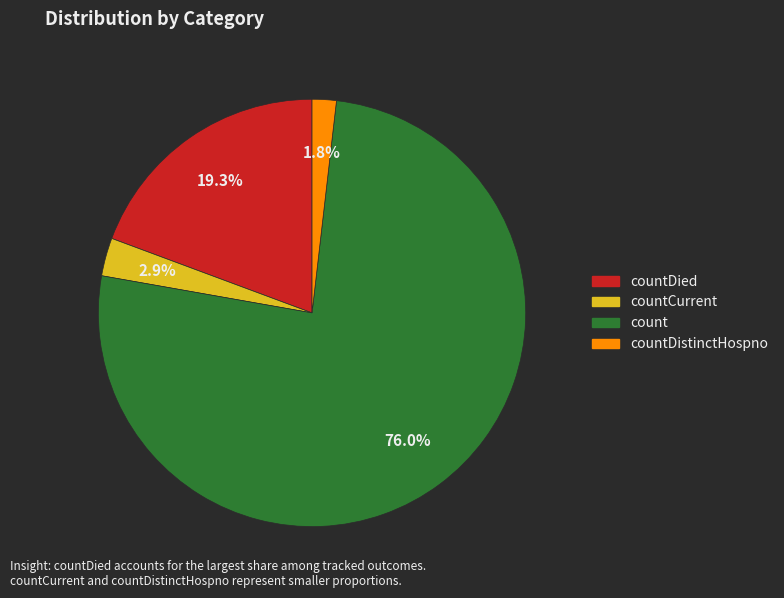

Does any single category account for the majority?

Yes